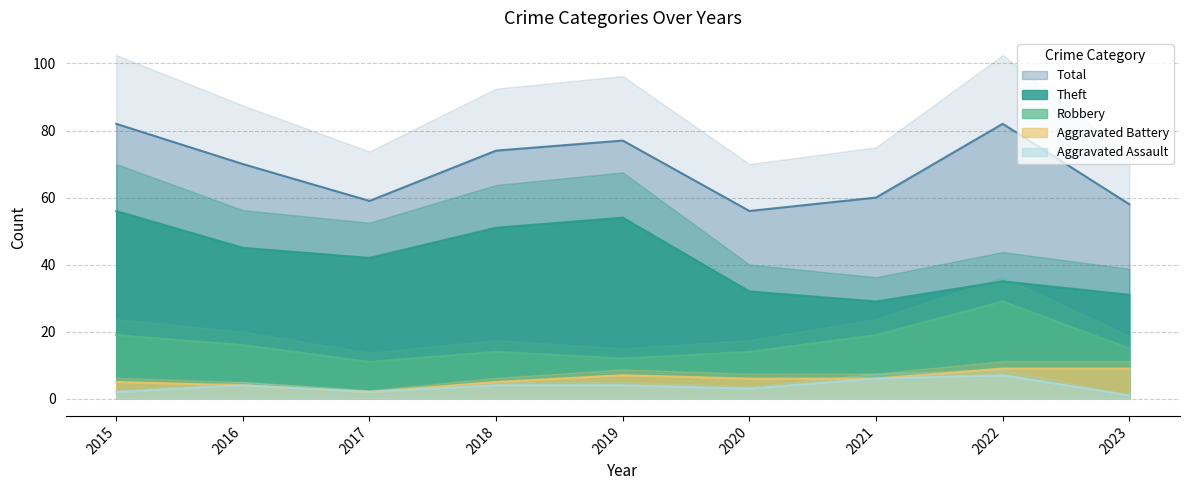

What is the sum of all Aggravated Battery values?

53